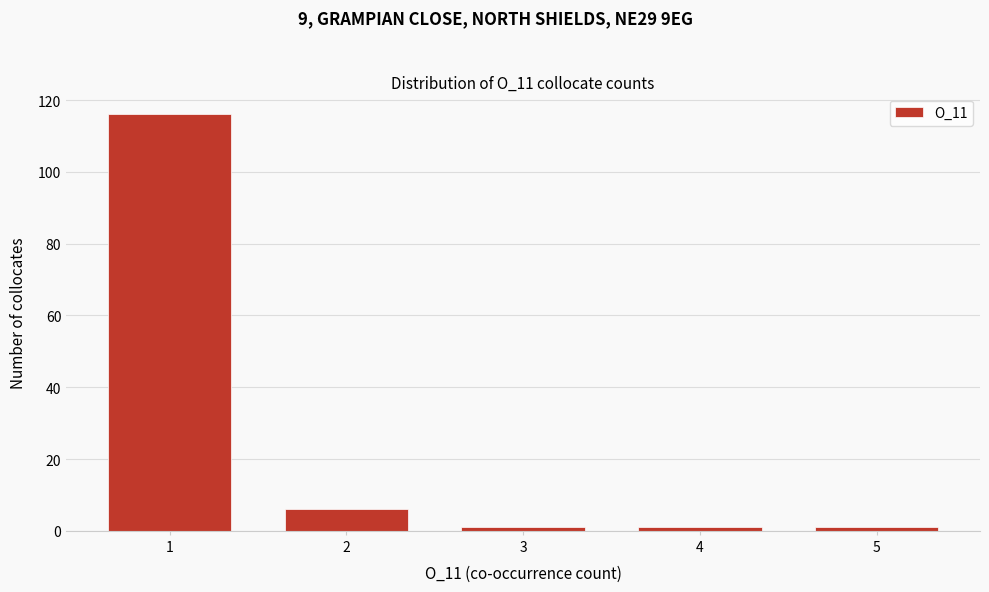

Reading left to right, transcribe all the data shown in this chart.

116	6	1	1	1